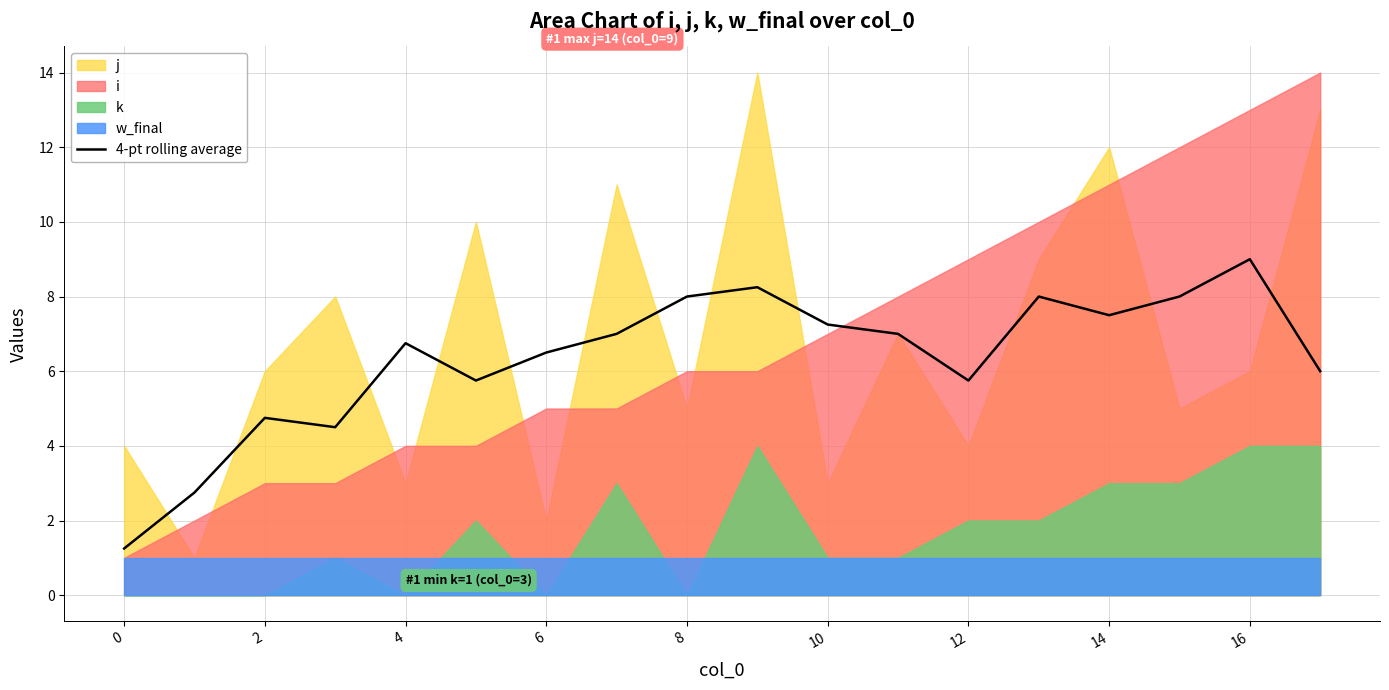

Is it true that 4-pt rolling average equals 9.0 at 16?

True